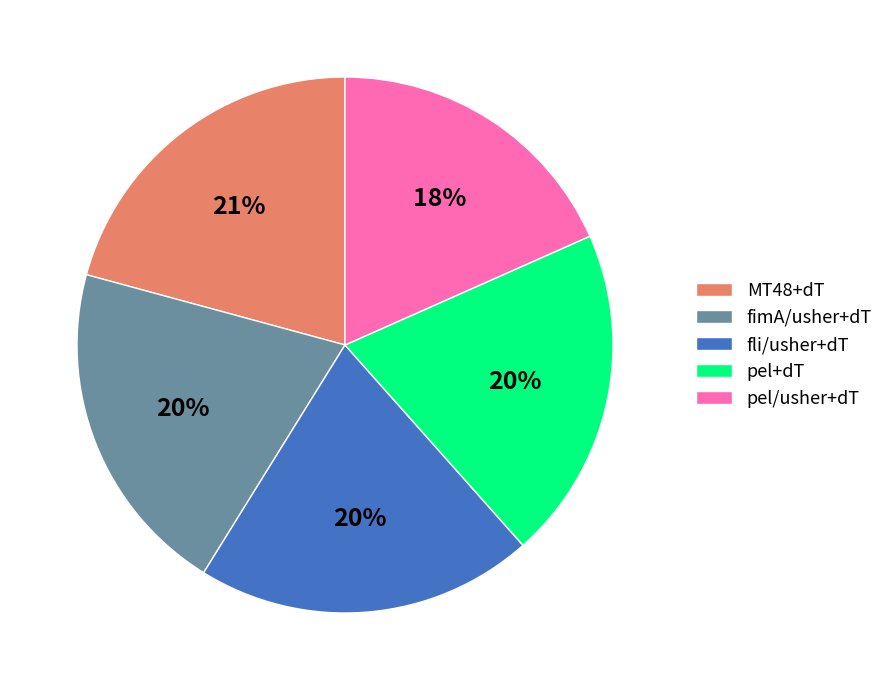

Does pel+dT account for over 50% of the chart?

No